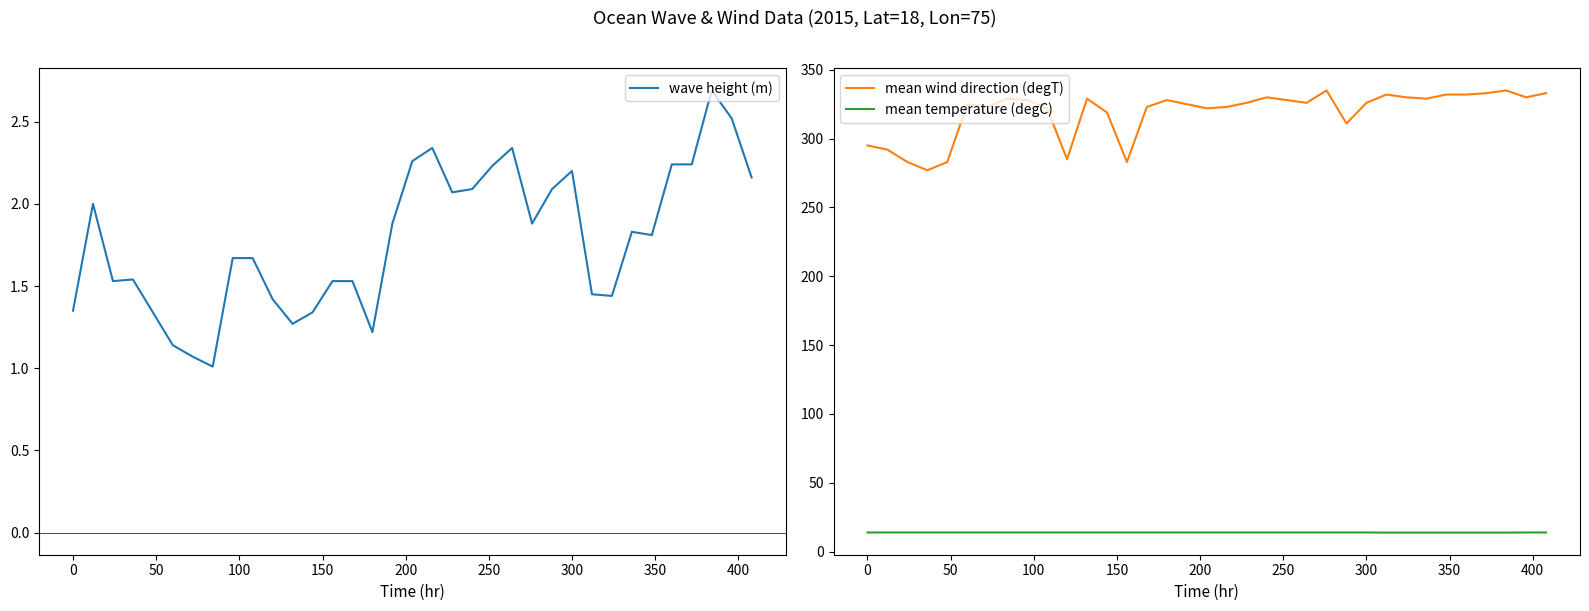

True or false: mean wind direction (degT) and mean temperature (degC) intersect in this chart.

False